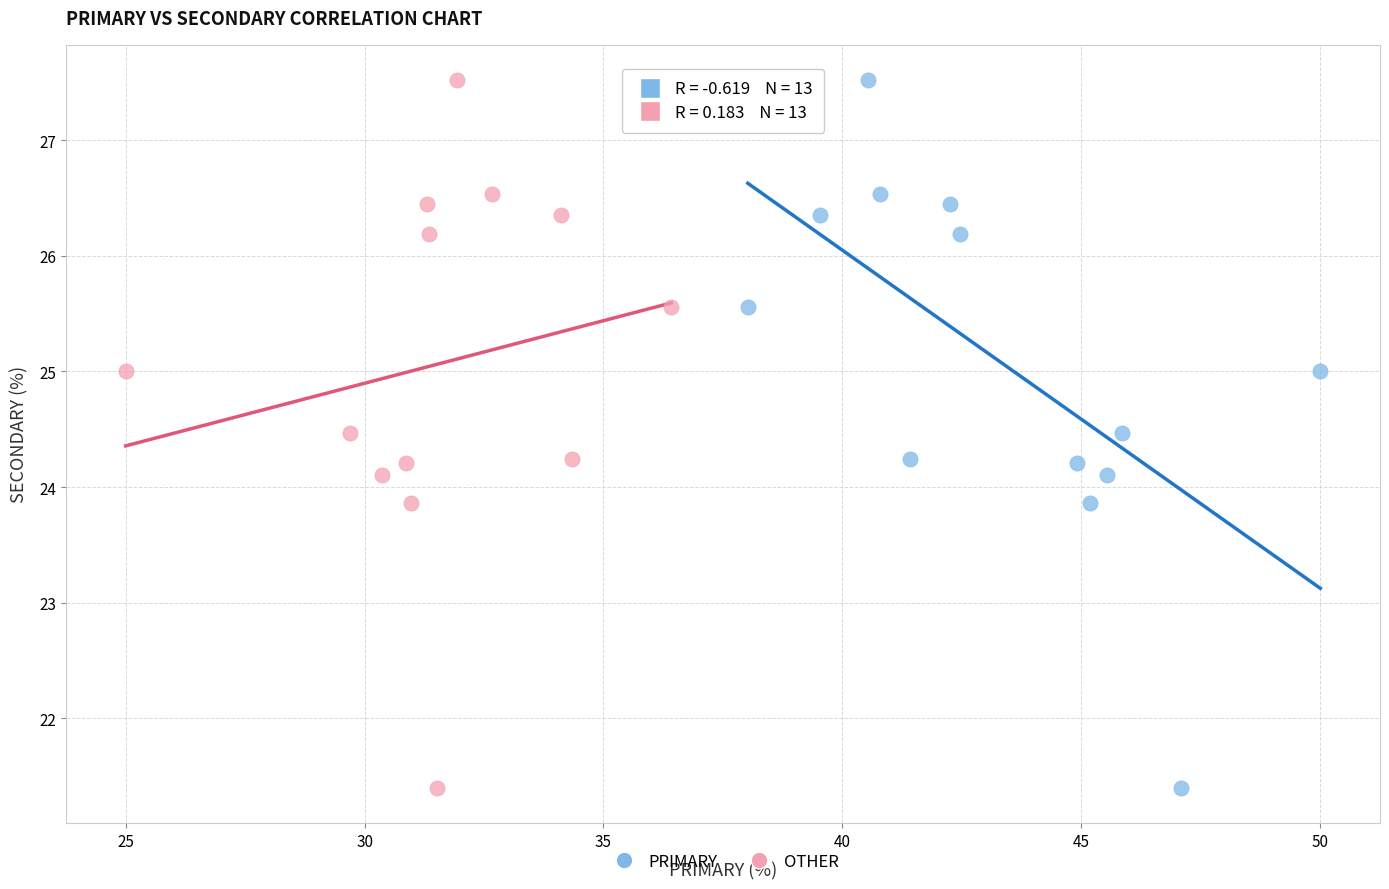

What are all the series names shown in the legend?

PRIMARY, OTHER